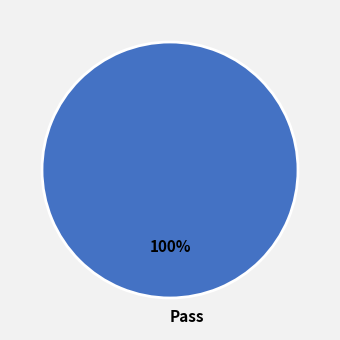

Which slice represents more than half of the pie?

Pass